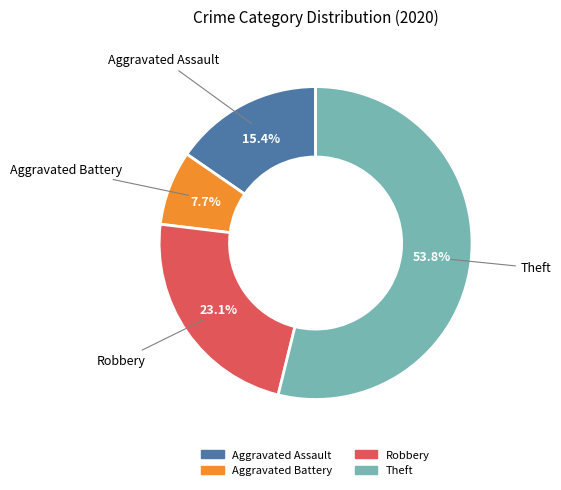

To the nearest percent, what is the difference between the Theft and Aggravated Assault slice percentages?

38%